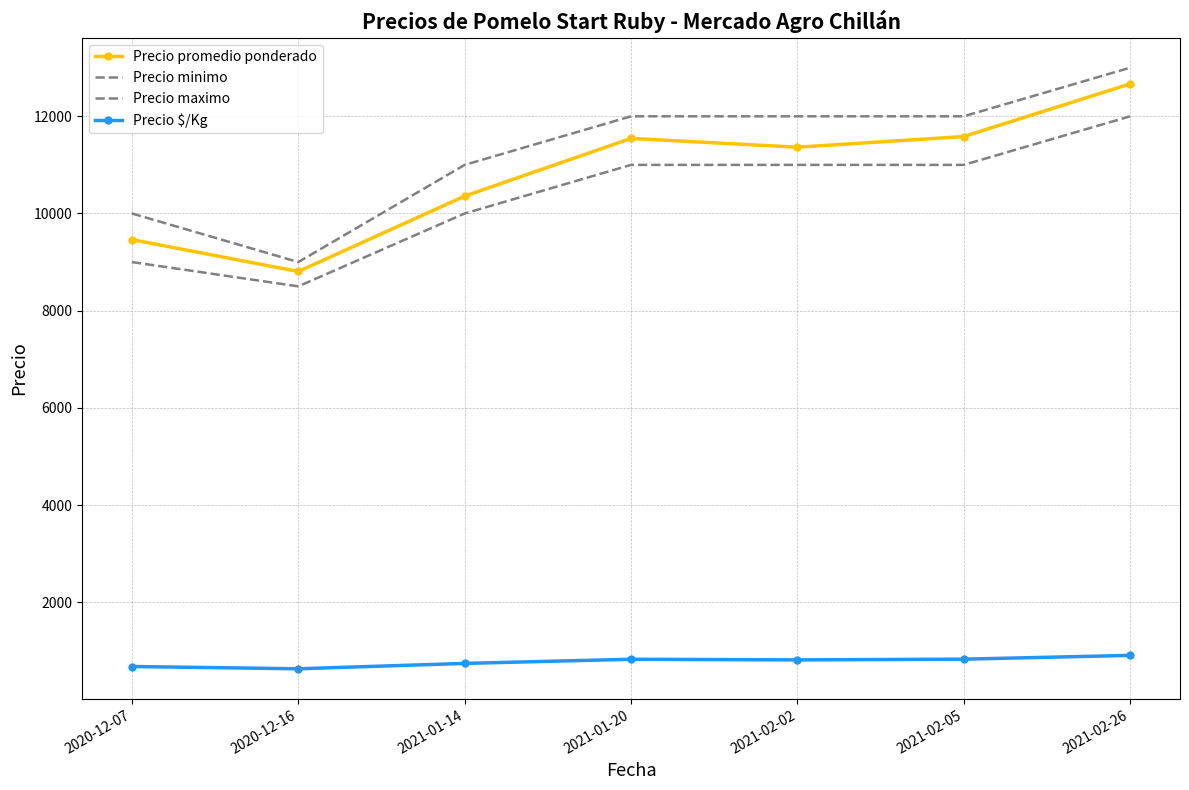

Rank the series by their maximum value, from lowest to highest.

Precio $/Kg, Precio minimo, Precio promedio ponderado, Precio maximo